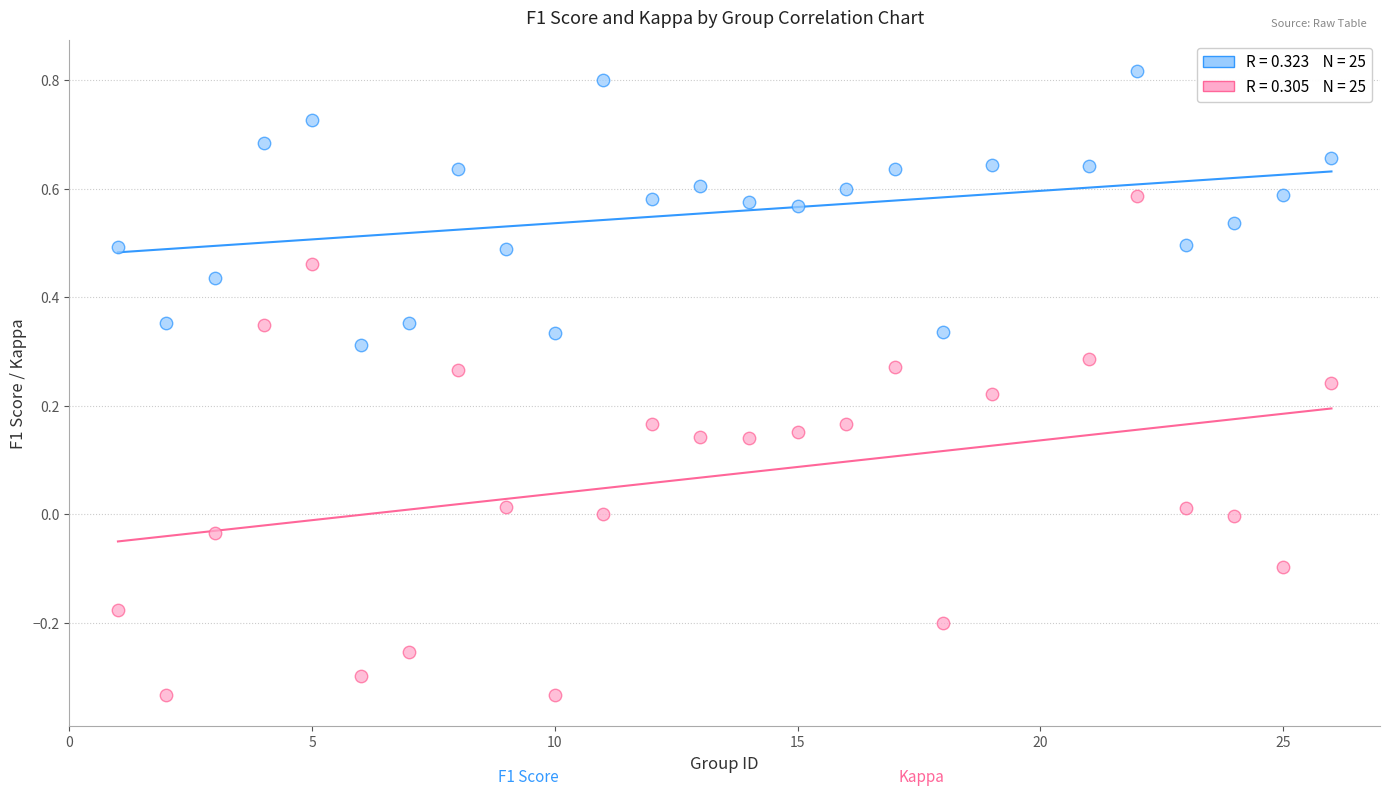

Across all data points, what is the range of X values (max minus min)?

25.0